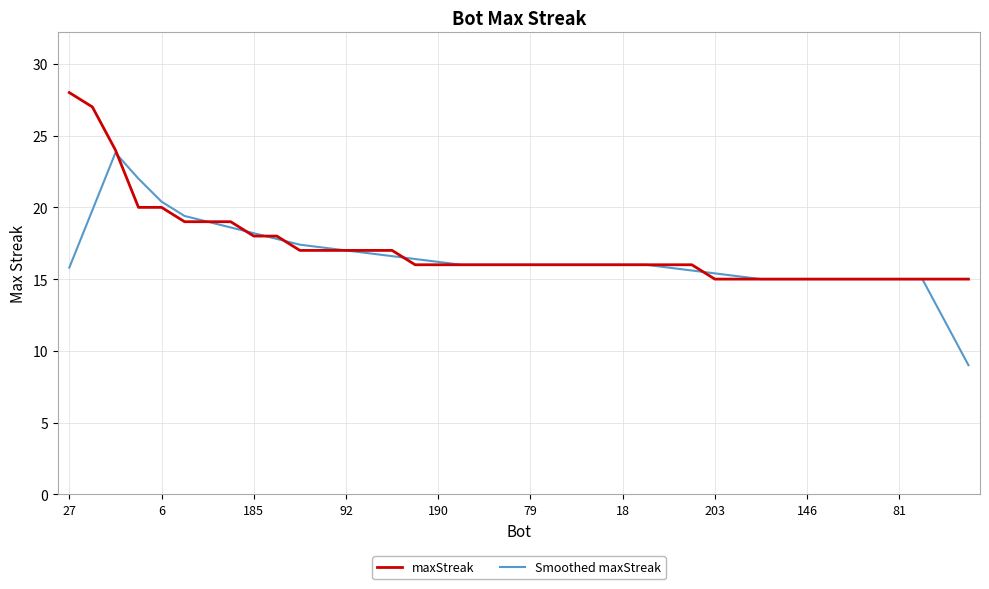

What is the maximum value shown in the chart?

28.0